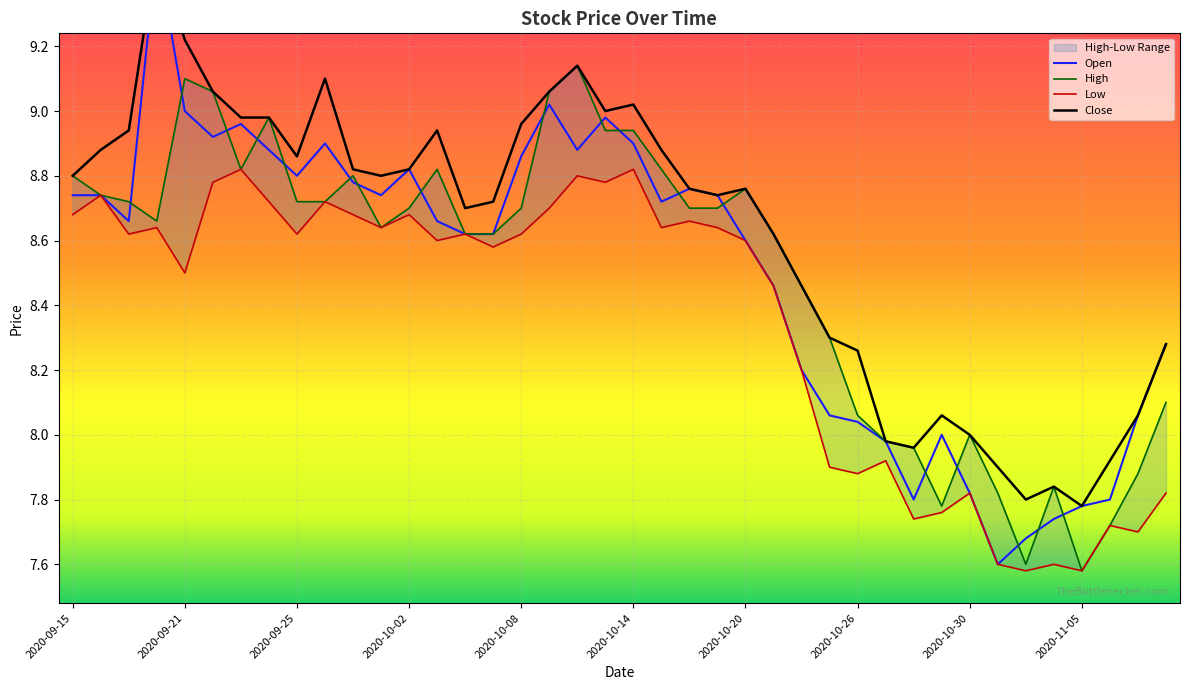

At which label does Close reach its minimum?

2020-11-05